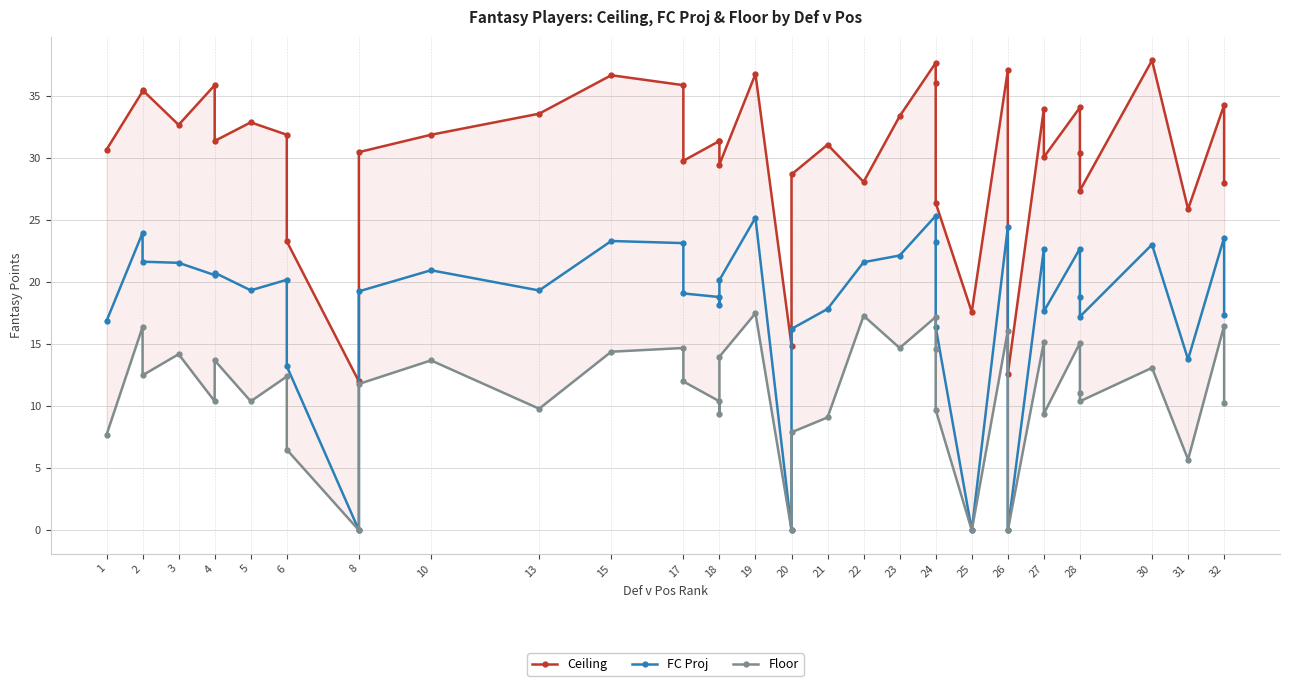

Which series has the largest total across all categories?

Ceiling